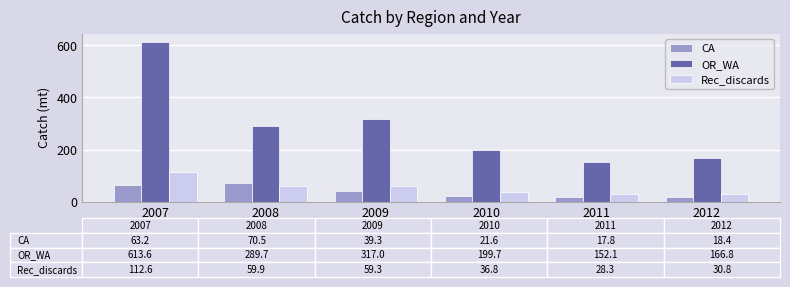

At which label does OR_WA first exceed 289?

2007